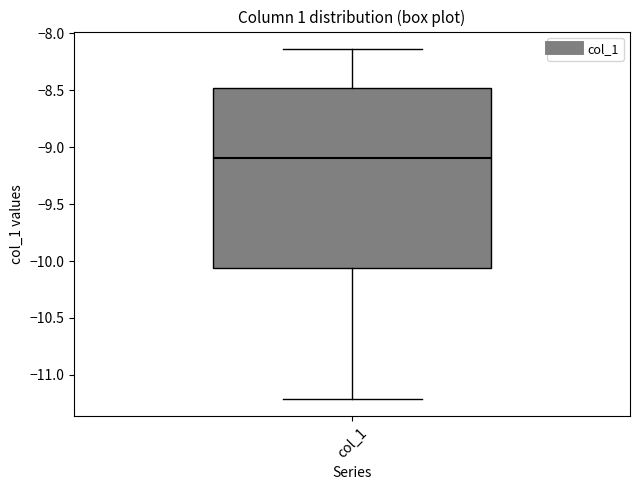

Read this box plot against the y-axis: the position of the median line, the range covered by the box, and the ends of both whiskers. The values are not printed on the chart, so give them approximately, as read against the axis.

median -9.10, box -10.05 to -8.50, whiskers -11.20 to -8.15